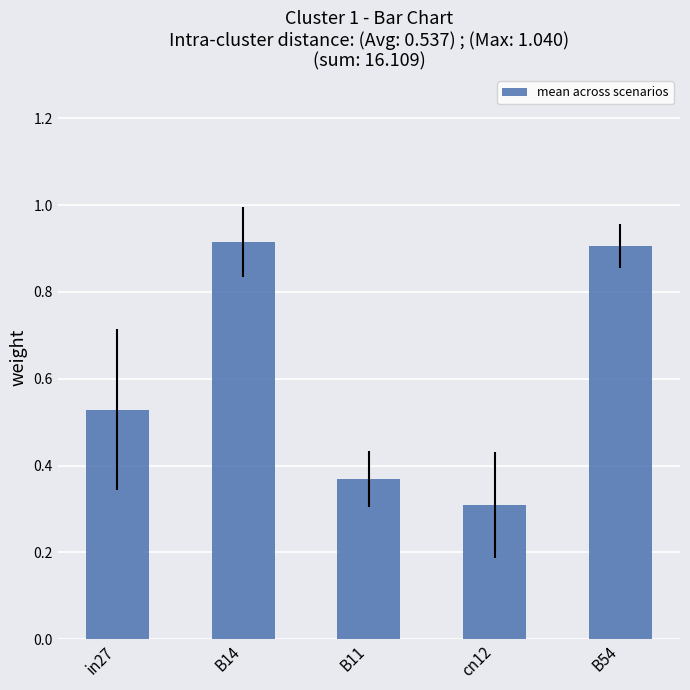

Count the values in the range 0 to 1.

5